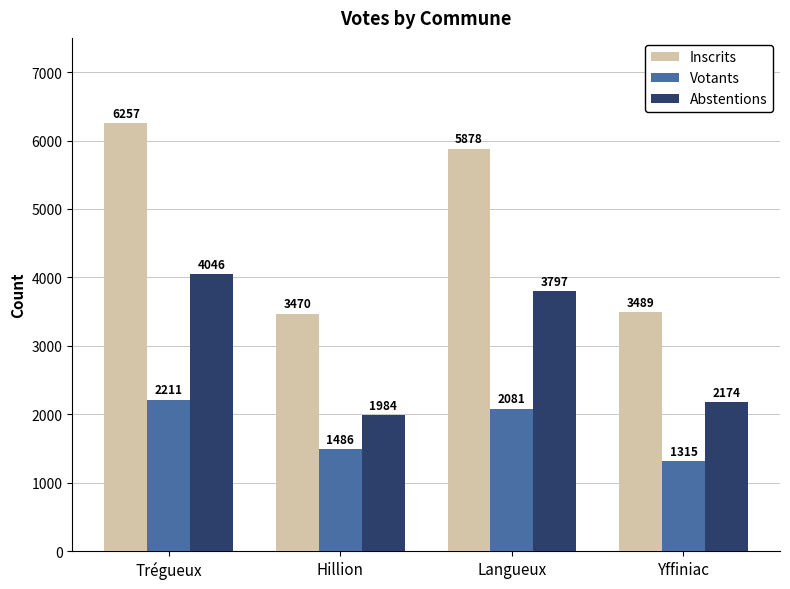

What is the total value across all series at Hillion?

6940